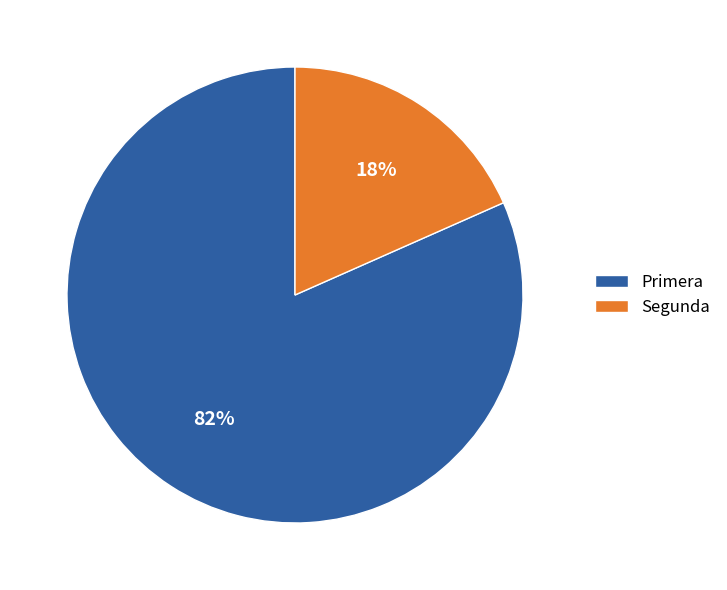

Which slice is the largest?

Primera